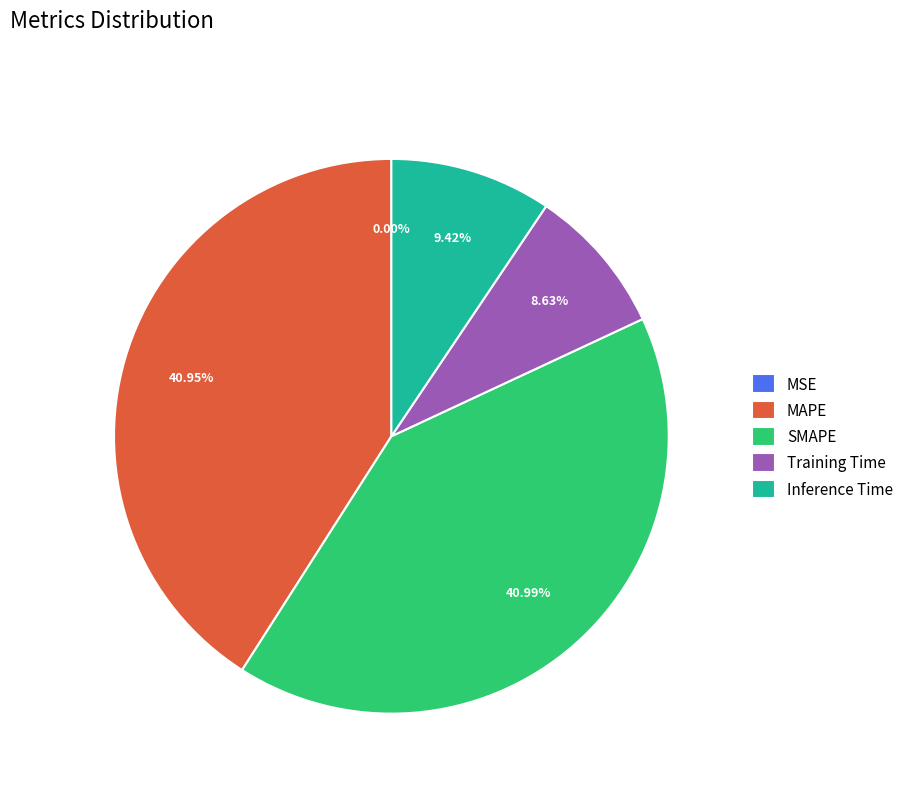

True or false: Training Time accounts for 15% of the total.

False